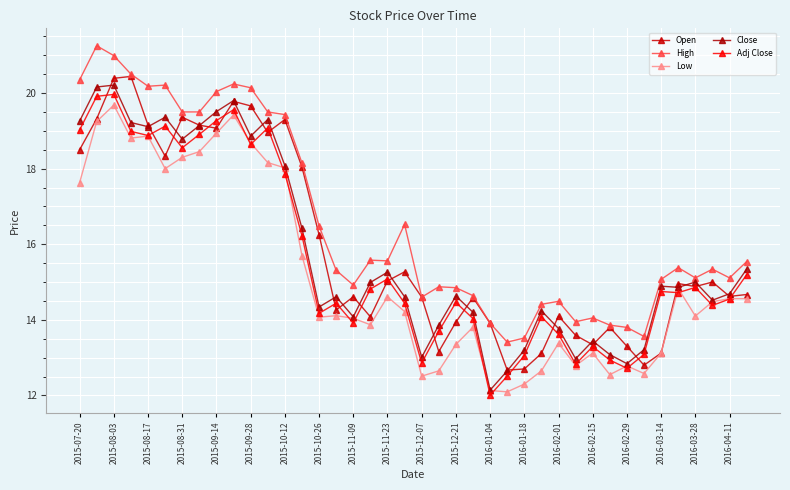

Is this an area chart (filled region under the line)?

No